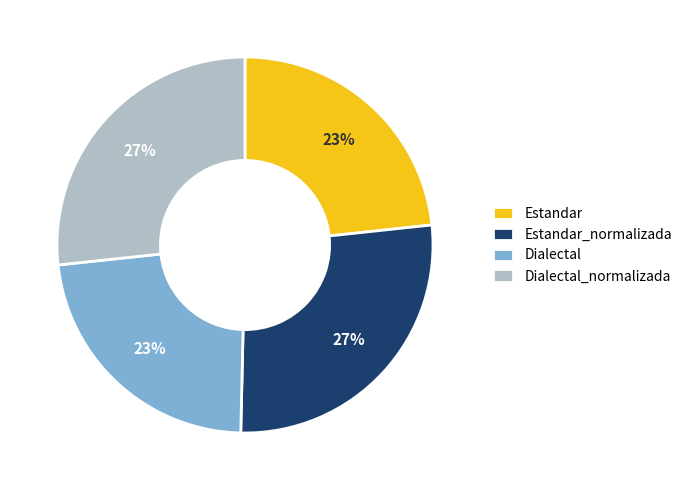

To the nearest percent, what is the combined percentage of Dialectal_normalizada and Dialectal?

50%